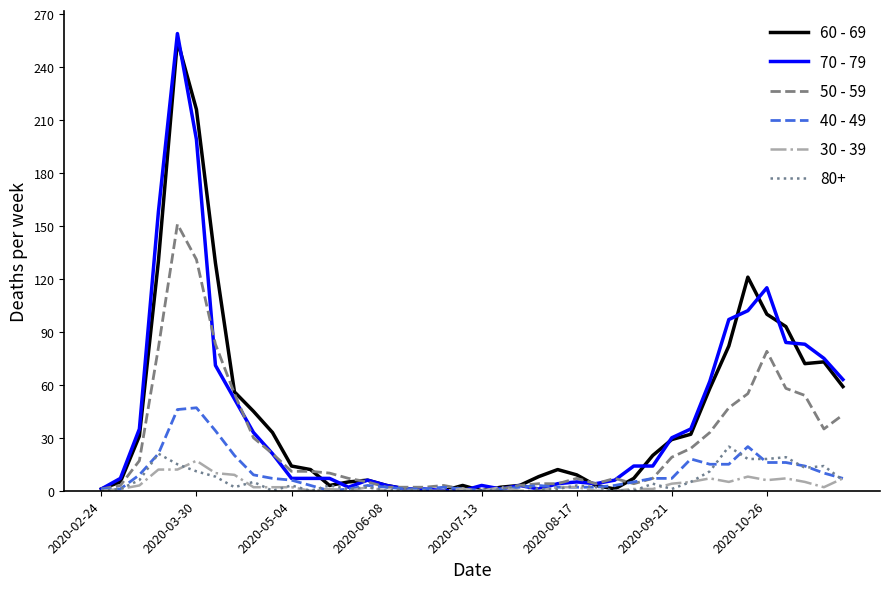

Which series has the widest spread of values?

70 - 79